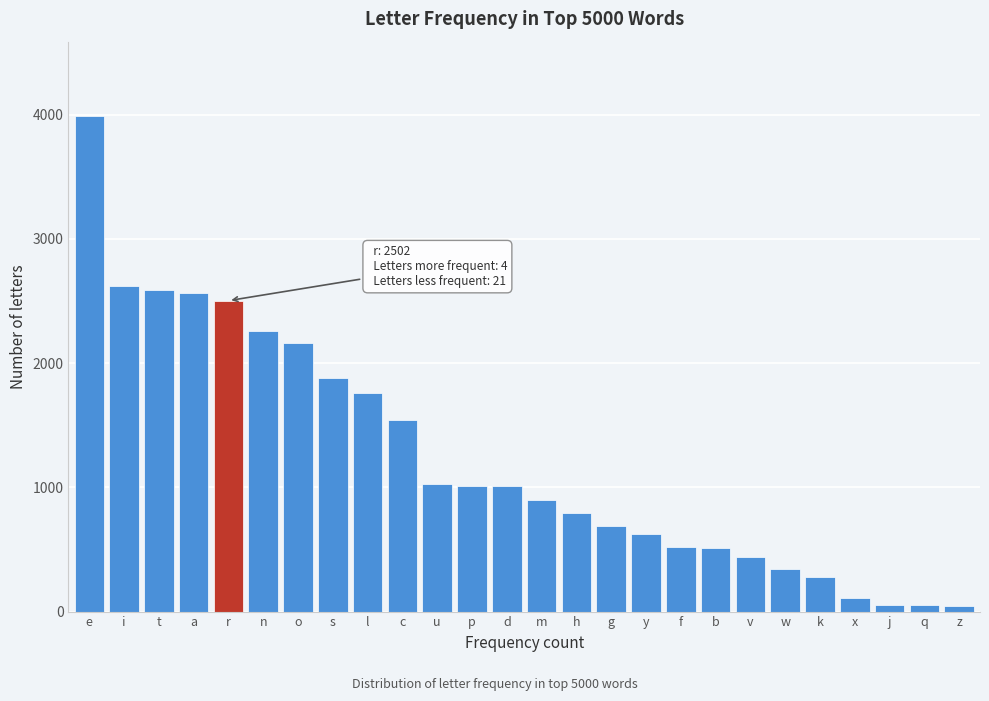

Between k and q, which is larger?

k